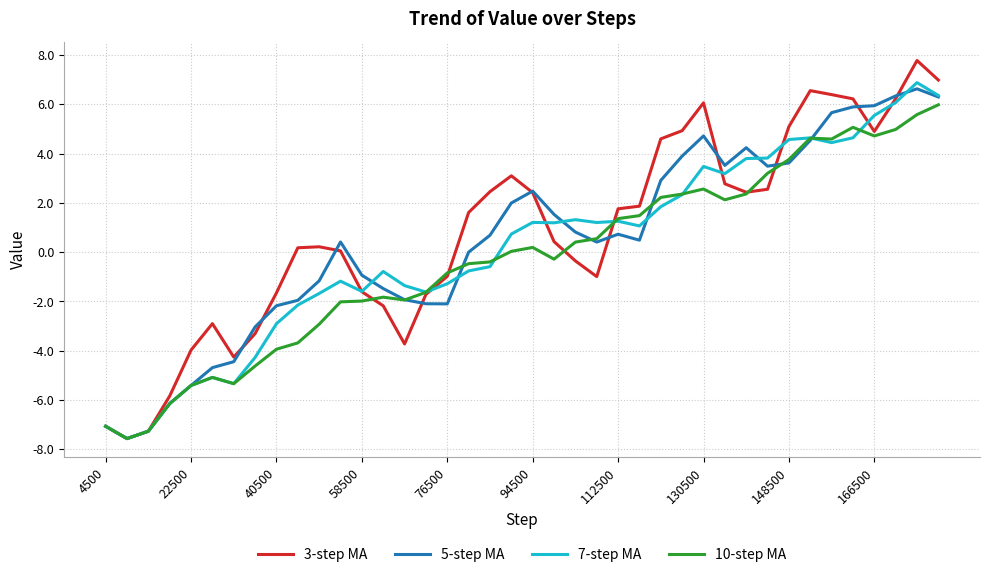

Which series has the widest spread of values?

3-step MA